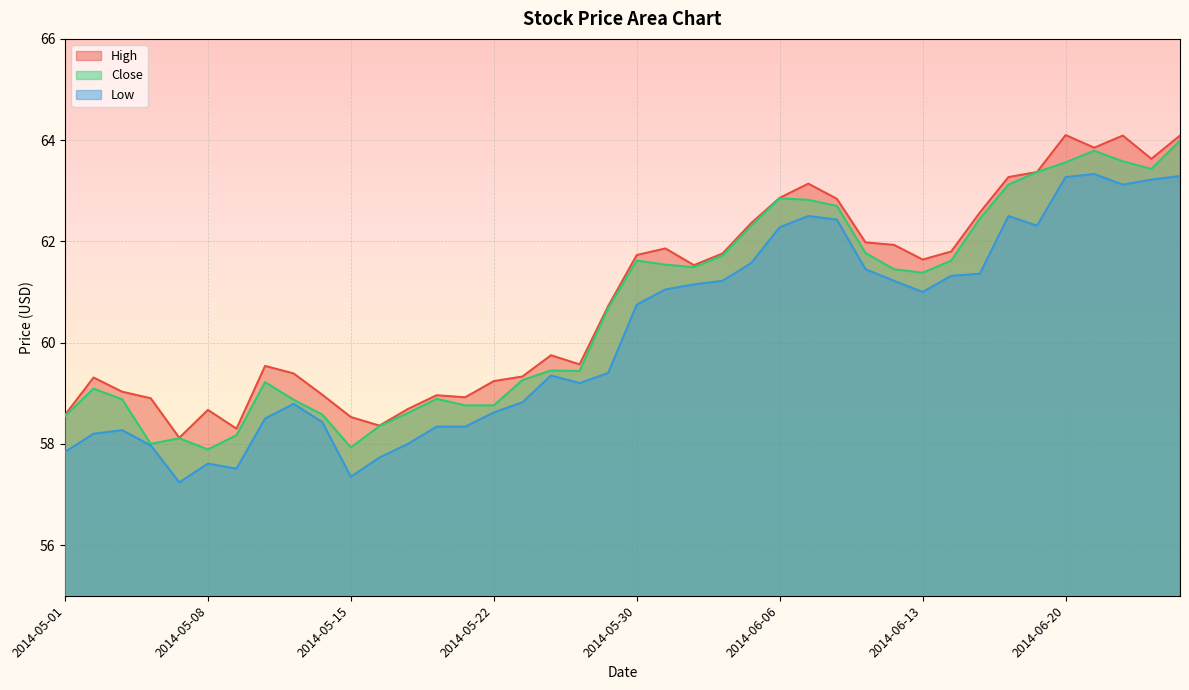

True or false: High and Close cross at least once.

False